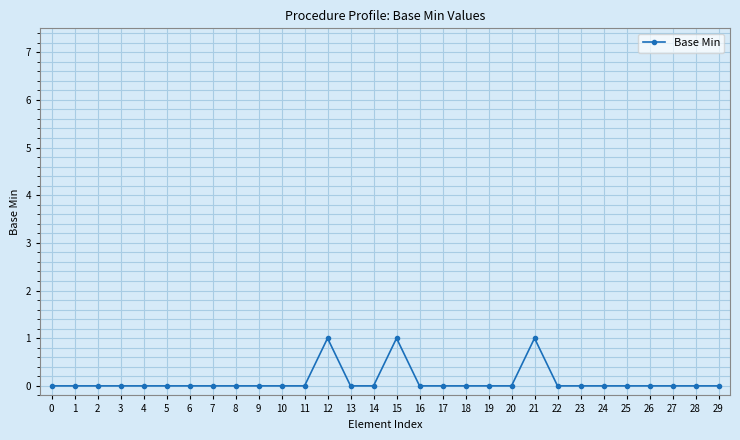

Reading left to right, extract all data points from this chart.

0	0	0	0	0	0	0	0	0	0	0	0	1	0	0	1	0	0	0	0	0	1	0	0	0	0	0	0	0	0